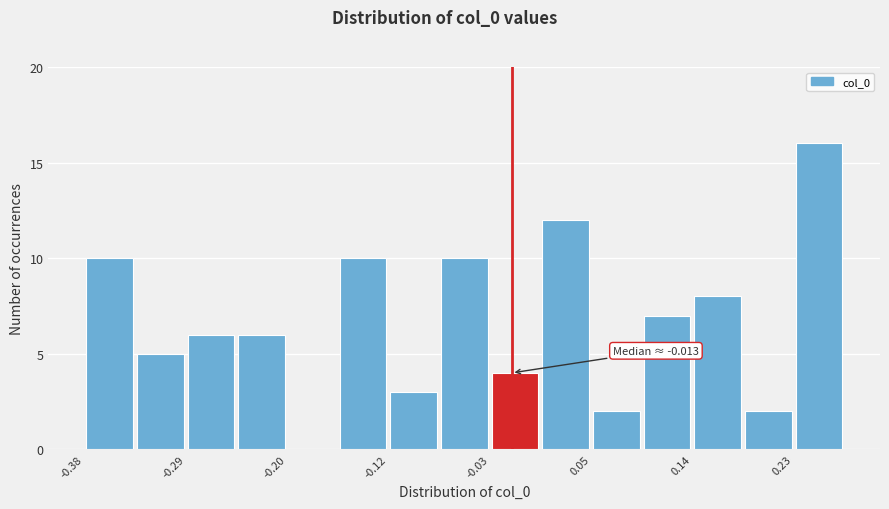

Which range on the x-axis has the tallest bar?

0.23 to 0.27